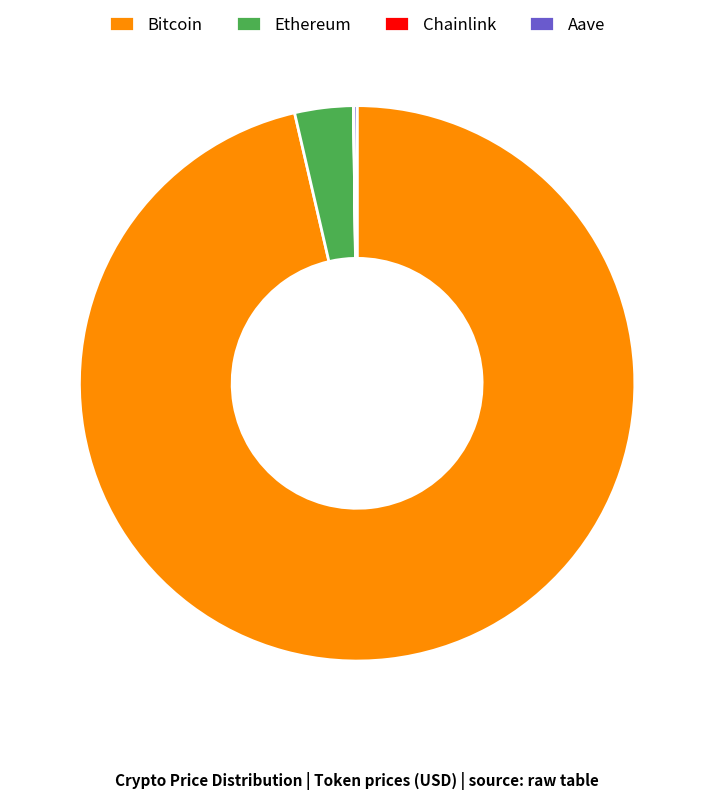

Is the sum of Bitcoin and Ethereum greater than half?

Yes